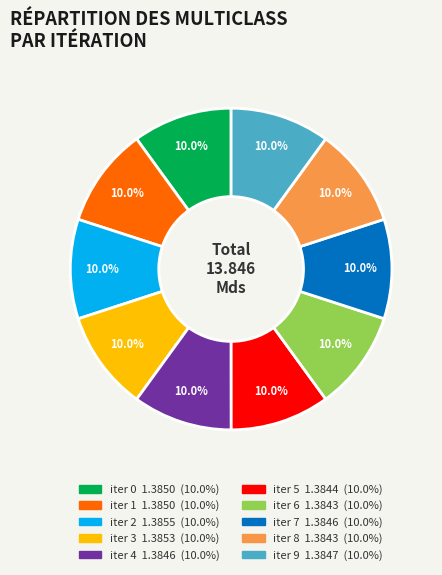

To the nearest percent, what is the average slice percentage?

10%